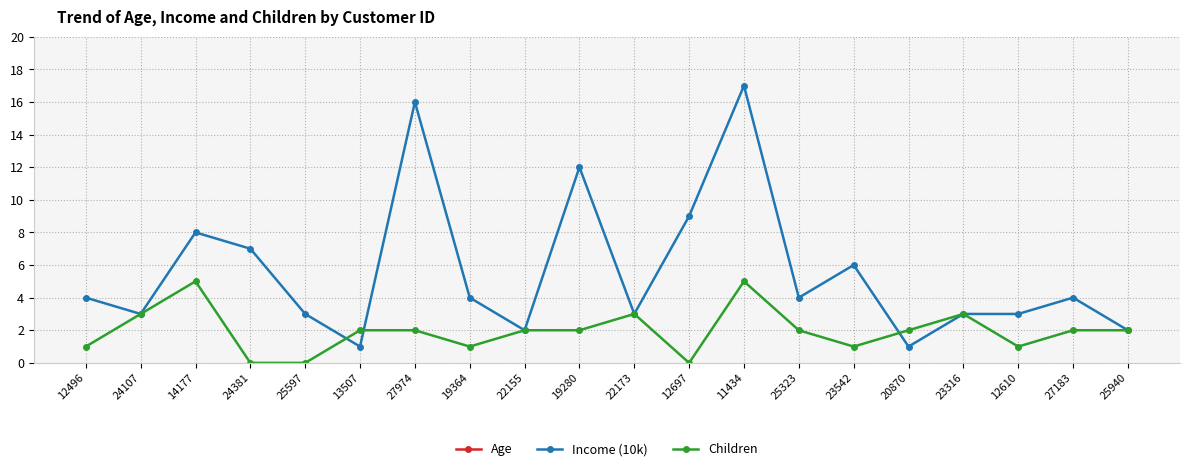

True or false: Income (10k) and Children cross at least once.

True